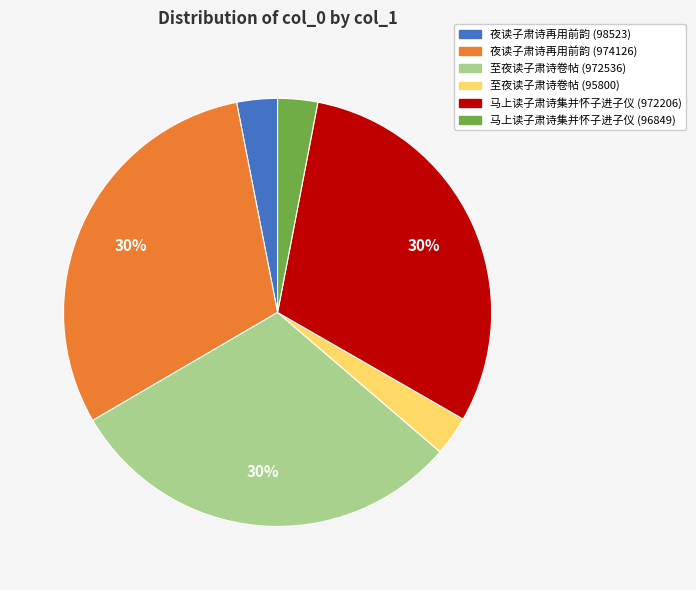

Count the number of slices in the pie.

6